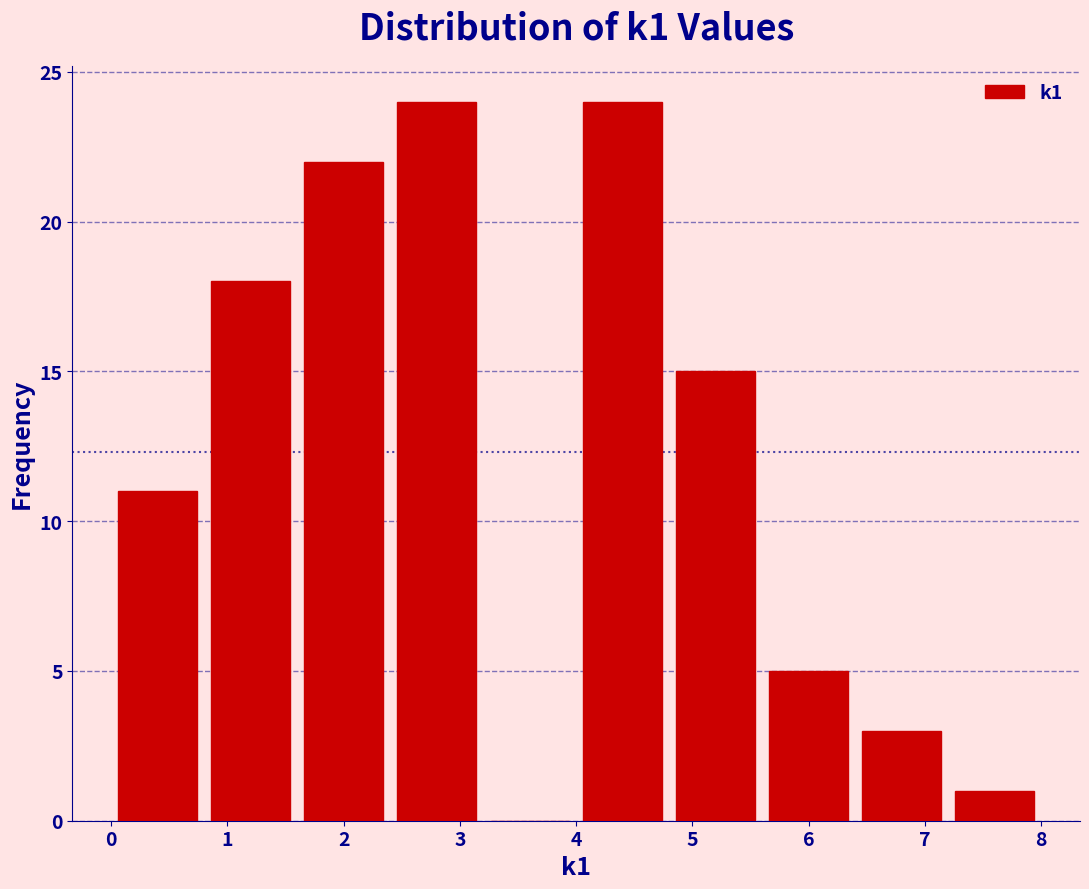

Reading left to right, transcribe this chart: for each bar, give the range it covers on the x-axis and its height. The values are not printed on the chart, so give them approximately, as read against the axis.

0.0 to 0.8: 11
0.8 to 1.6: 18
1.6 to 2.4: 22
2.4 to 3.2: 24
3.2 to 4.0: 0
4.0 to 4.8: 24
4.8 to 5.6: 15
5.6 to 6.4: 5
6.4 to 7.2: 3
7.2 to 8.0: 1